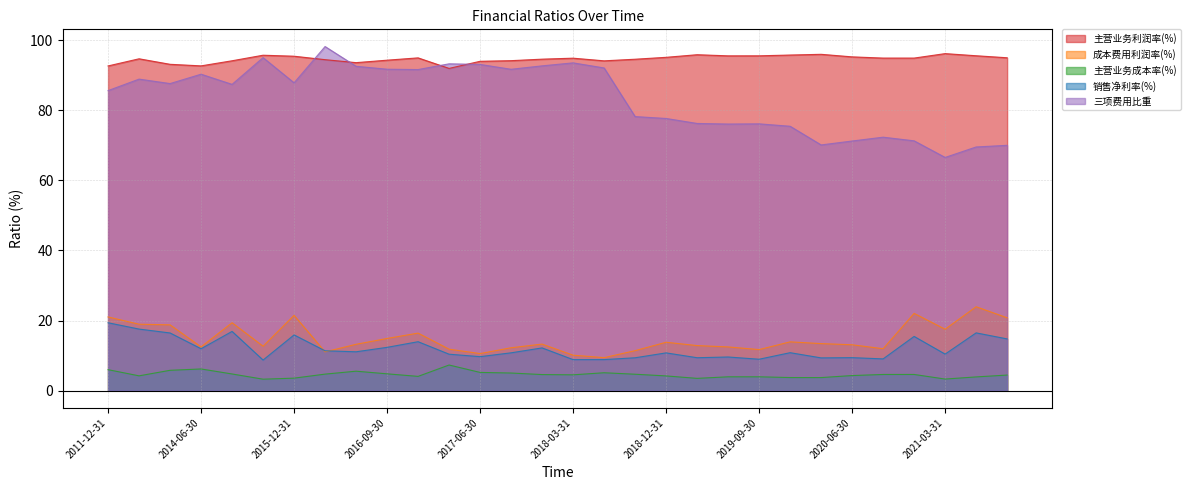

True or false: 成本费用利润率(%) and 主营业务成本率(%) intersect in this chart.

False